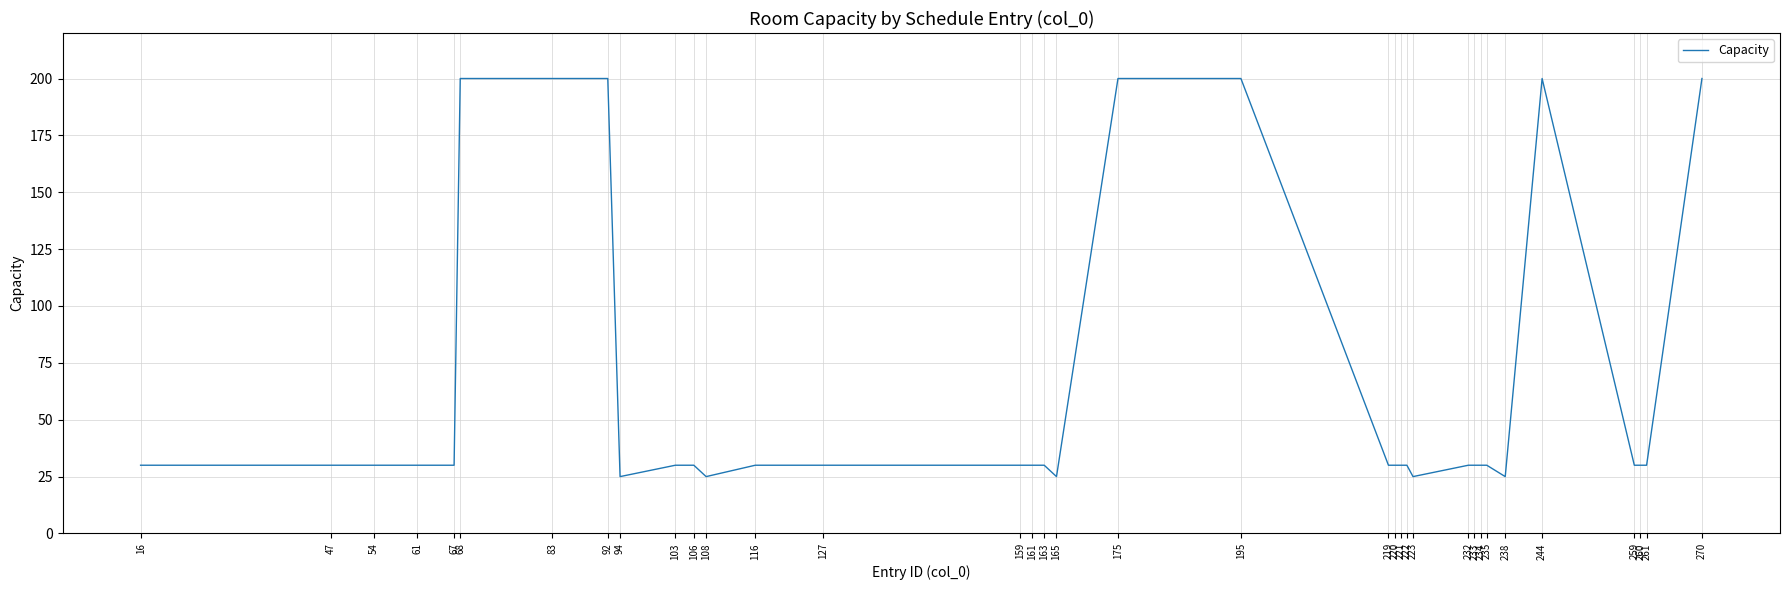

What is the greatest value displayed?

200